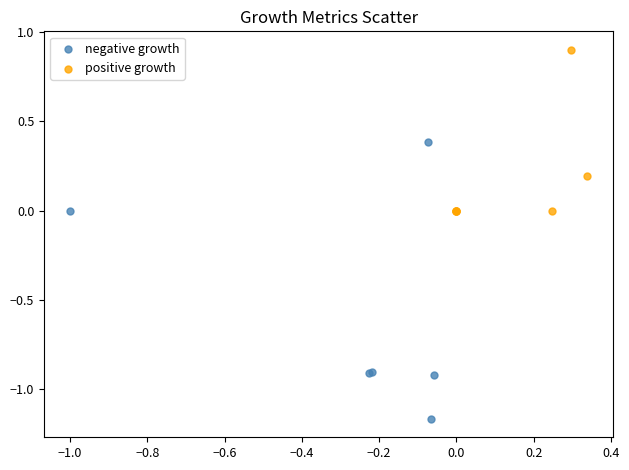

What are all the series names shown in the legend?

negative growth, positive growth